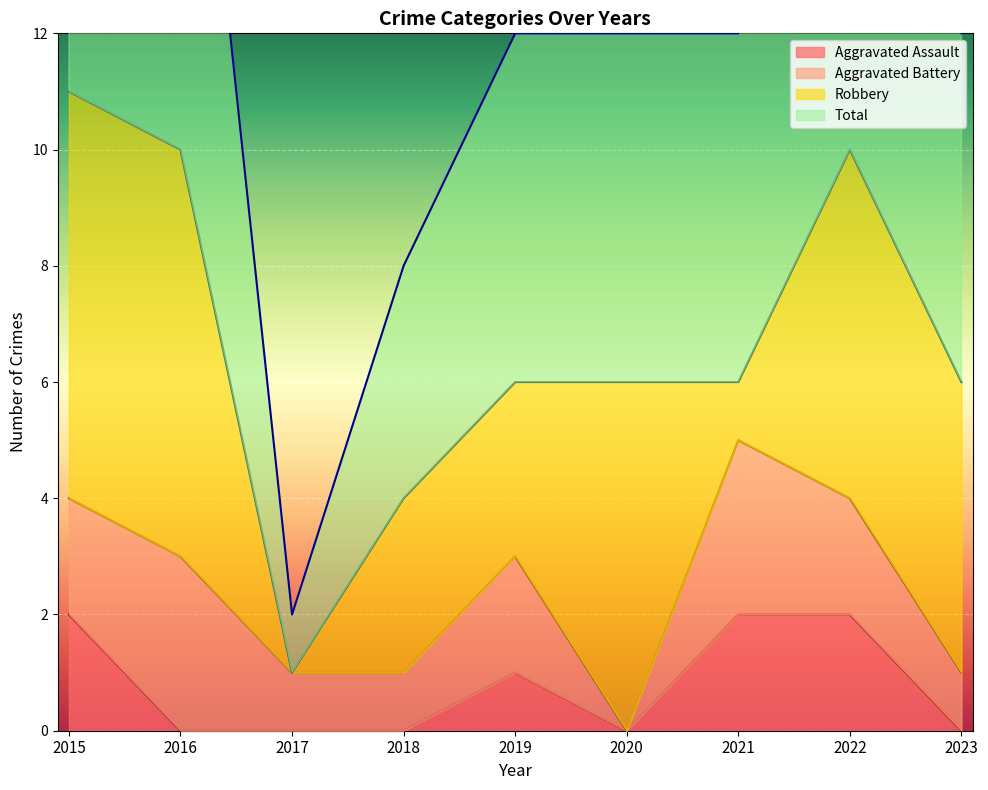

True or false: Aggravated Assault has a value of 0 at 2017.

True